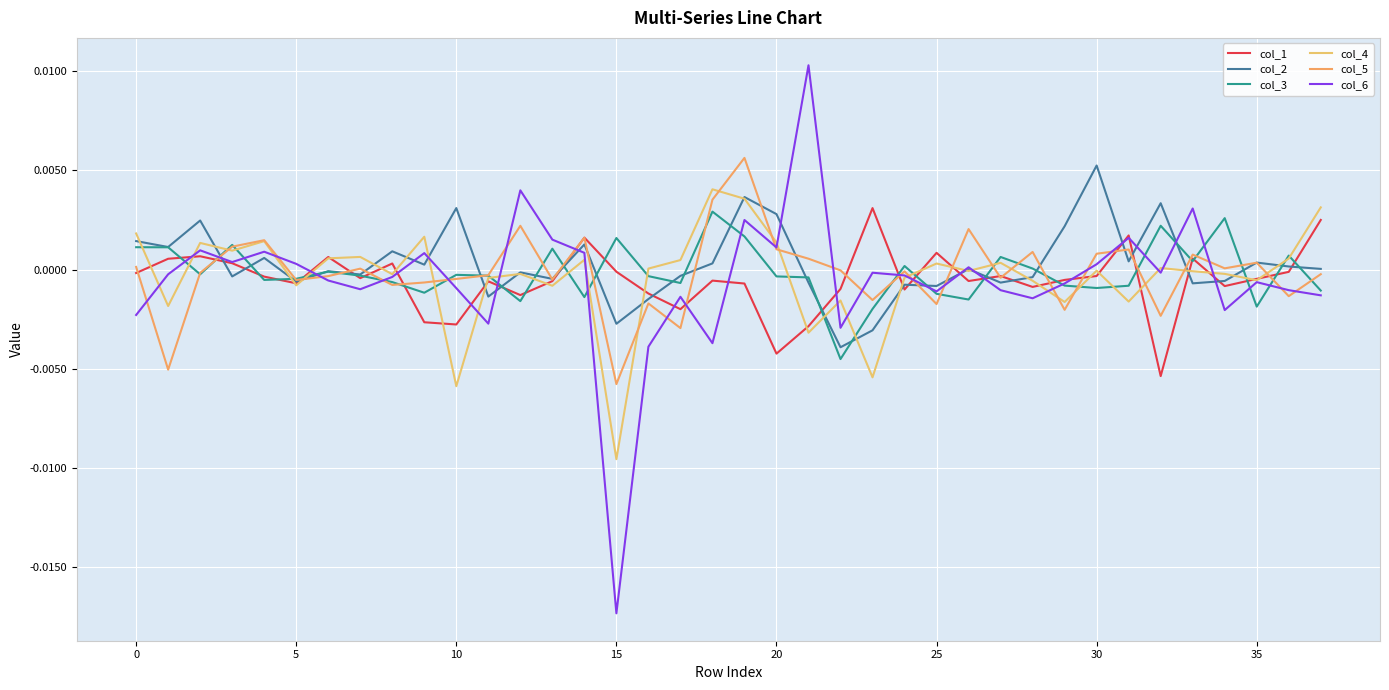

What is the label of the 11th point from the right?

27